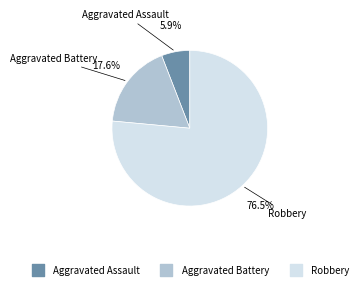

To the nearest percent, what portion does Aggravated Assault represent?

6%